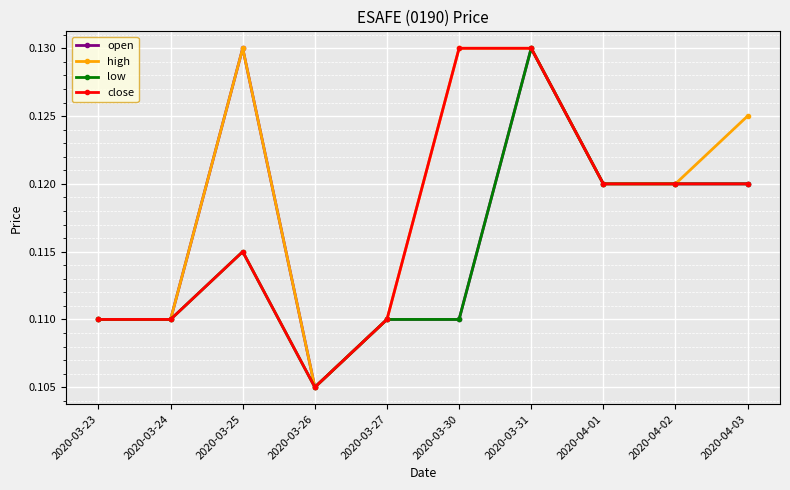

Is it true that low equals 0.2 at 2020-04-03?

False